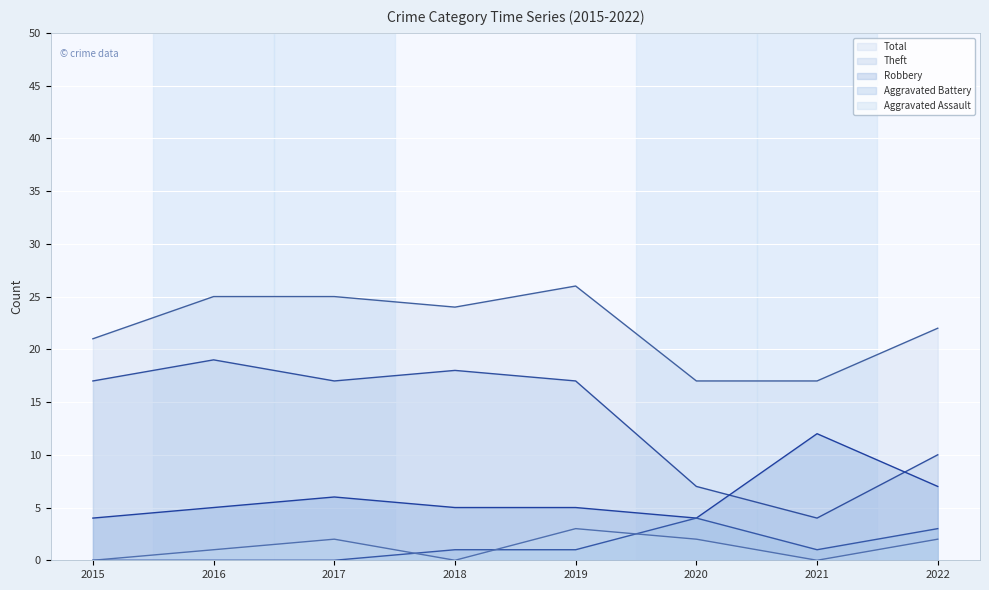

True or false: Robbery and Aggravated Assault intersect in this chart.

False